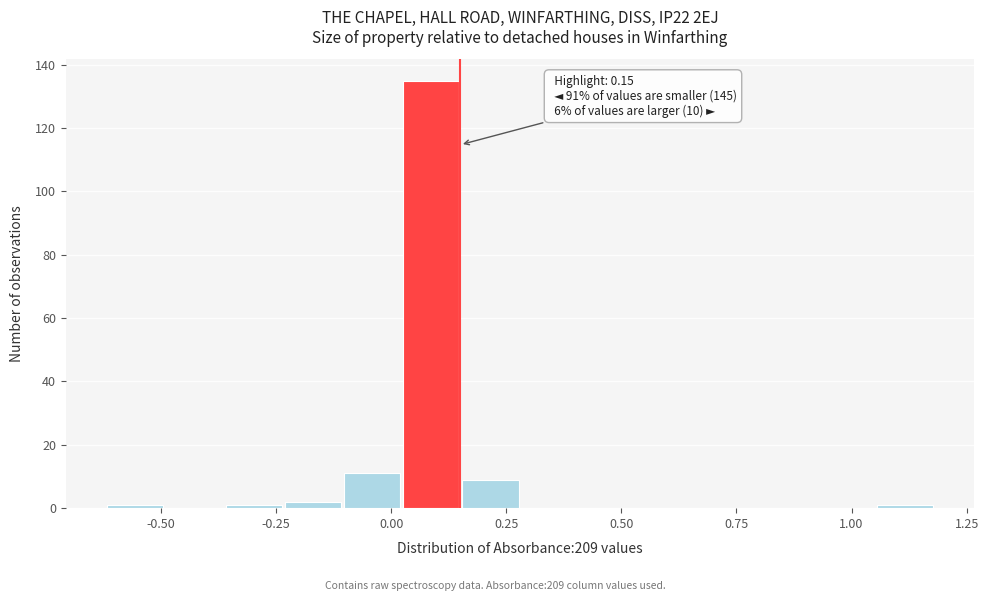

Read against the x-axis, roughly where is the centre of the tallest bar?

0.10